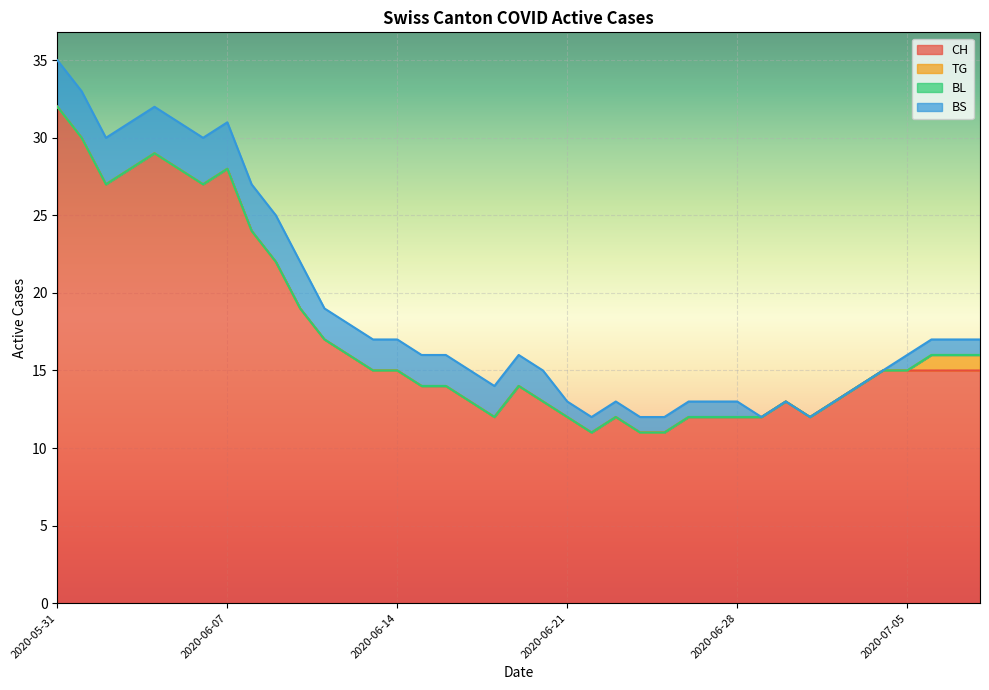

Count the BS values in the range 1 to 3.

33